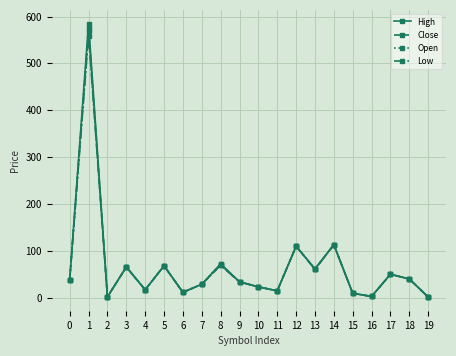

What is the average value of the High series?

67.3